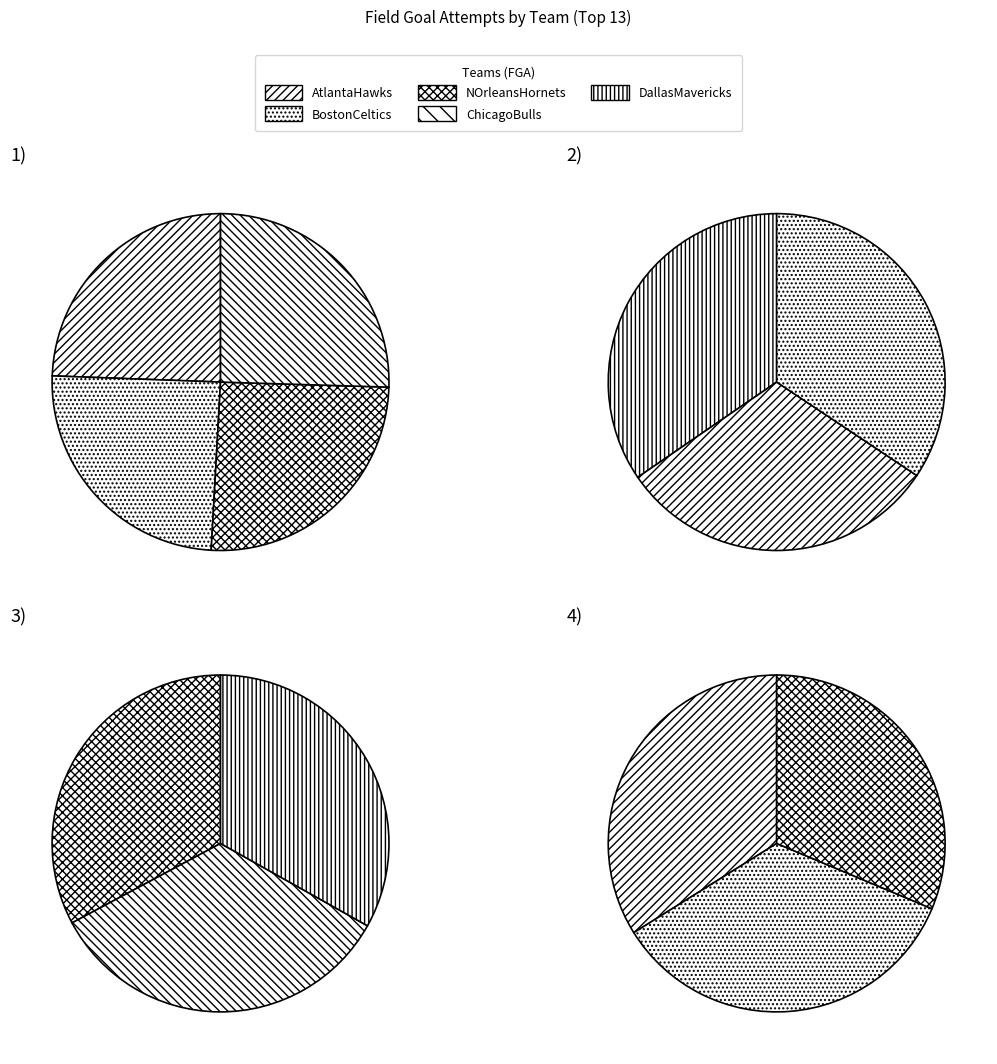

Is there a majority slice in this chart?

No